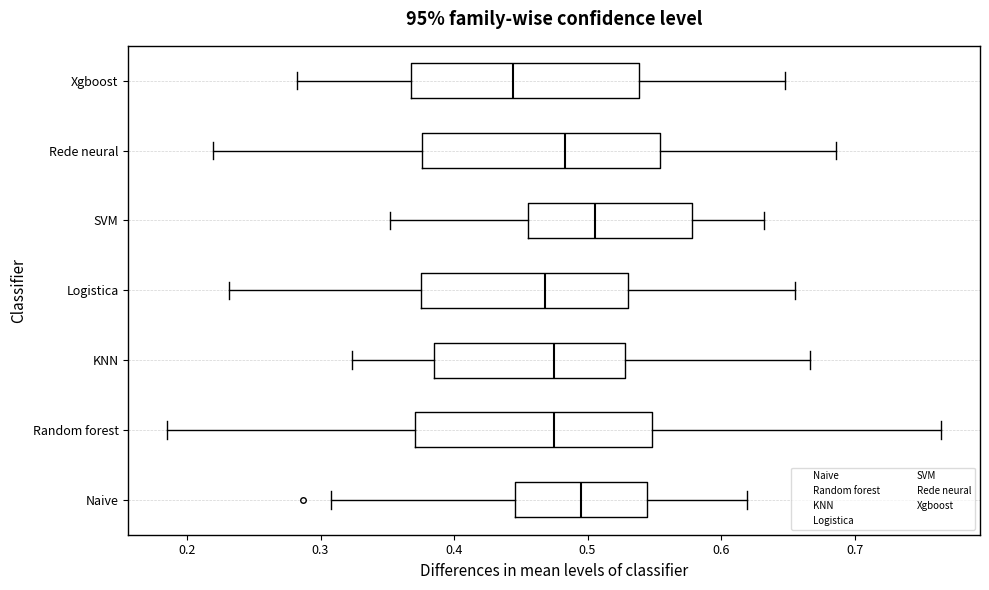

Reading bottom to top, transcribe this box plot: for each box, give where its median line is, the range the box spans, and where its two whiskers end, as read against the x-axis. The values are not printed on the chart, so give them approximately, as read against the axis.

Naive: median 0.50, box 0.45 to 0.54, whiskers 0.31 to 0.62
Random forest: median 0.48, box 0.37 to 0.55, whiskers 0.19 to 0.76
KNN: median 0.47, box 0.39 to 0.53, whiskers 0.32 to 0.67
Logistica: median 0.47, box 0.38 to 0.53, whiskers 0.23 to 0.66
SVM: median 0.51, box 0.46 to 0.58, whiskers 0.35 to 0.63
Rede neural: median 0.48, box 0.38 to 0.55, whiskers 0.22 to 0.69
Xgboost: median 0.44, box 0.37 to 0.54, whiskers 0.28 to 0.65